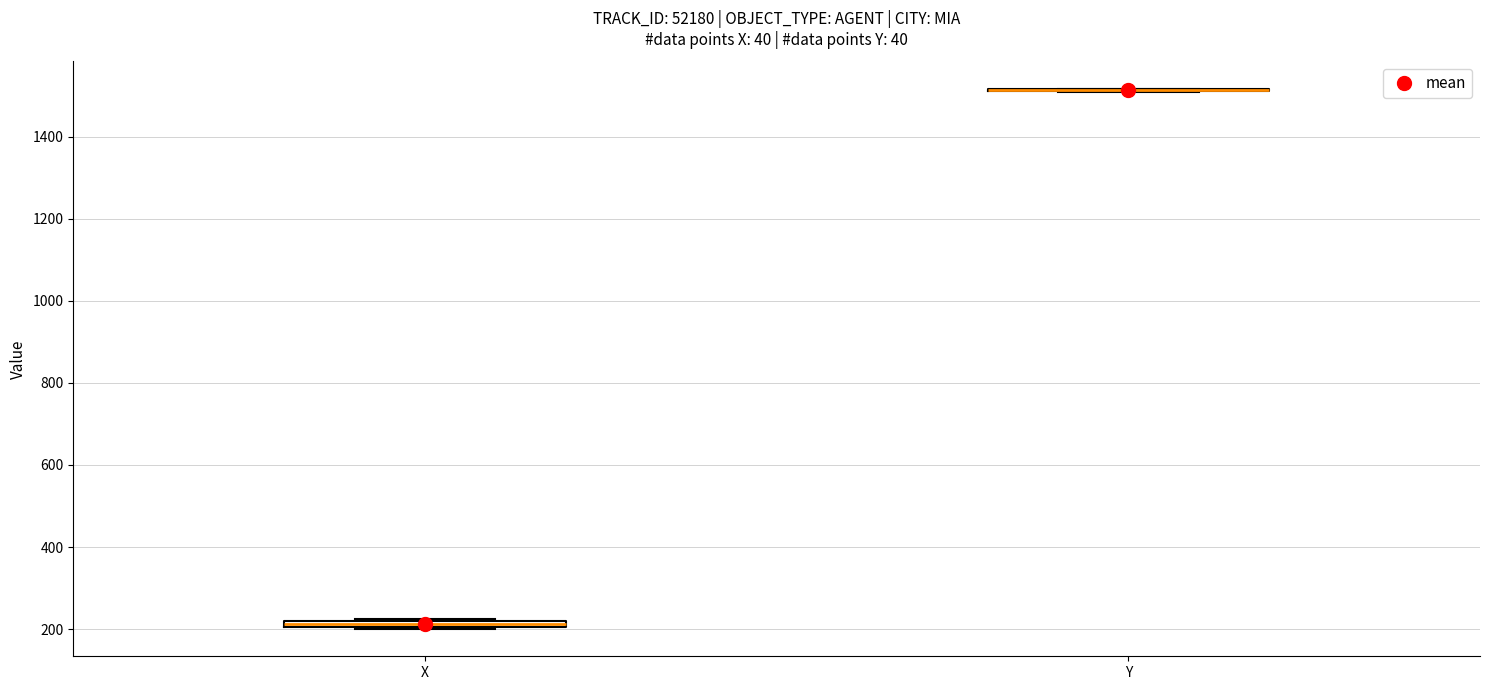

Where is the lower edge of the box for X on the y-axis? The values are not printed on the chart, so give them approximately, as read against the axis.

200